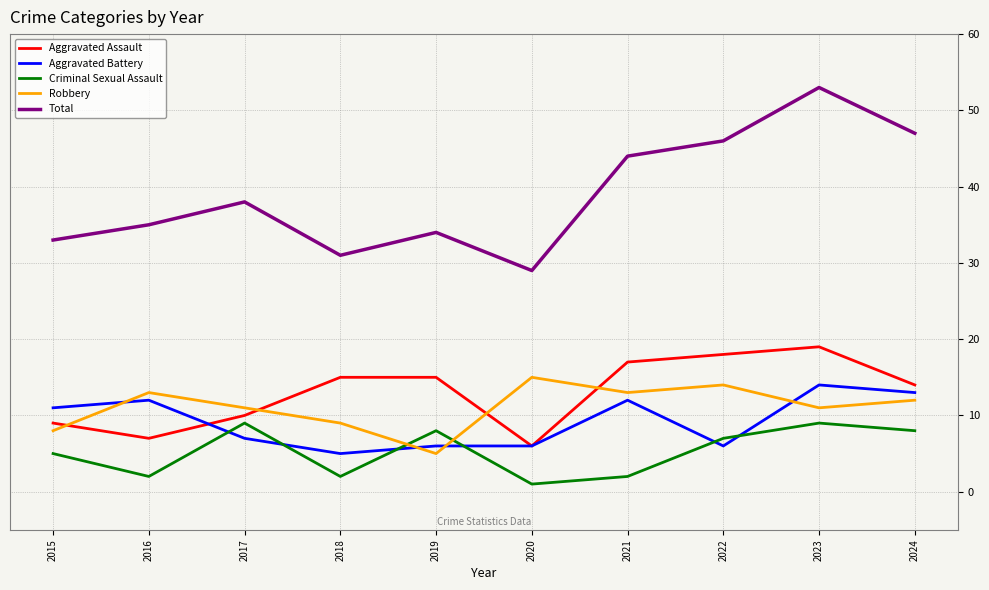

True or false: Robbery has a value of 5 at 2019.

True